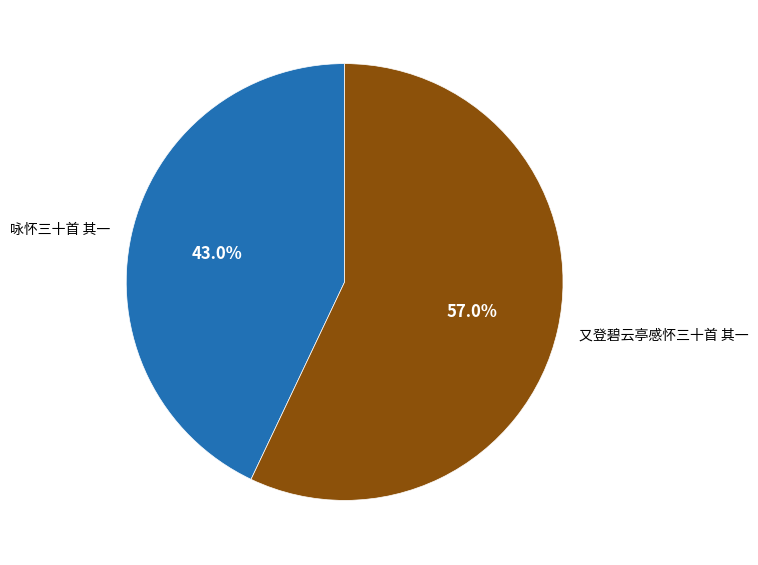

To the nearest percent, what portion does 咏怀三十首 其一 represent?

43%